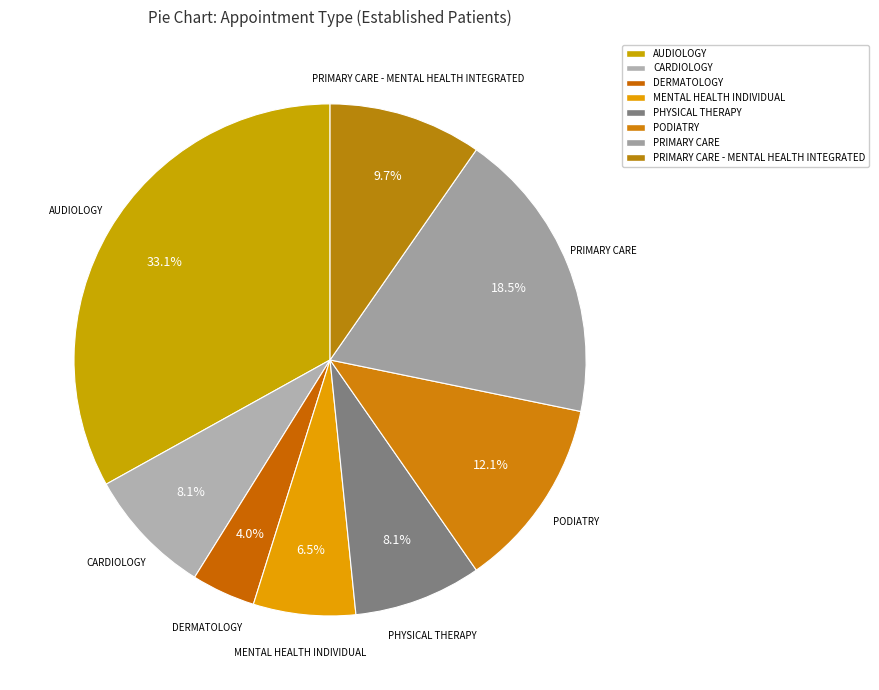

What percentage do PHYSICAL THERAPY and CARDIOLOGY together represent?

16.1%